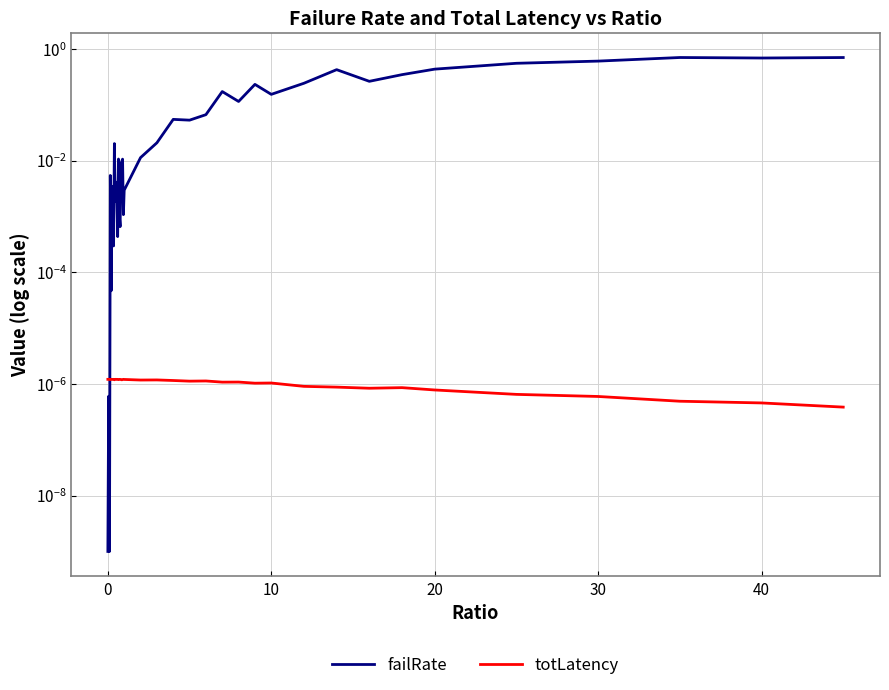

List the series in order of their peak value, lowest first.

totLatency, failRate